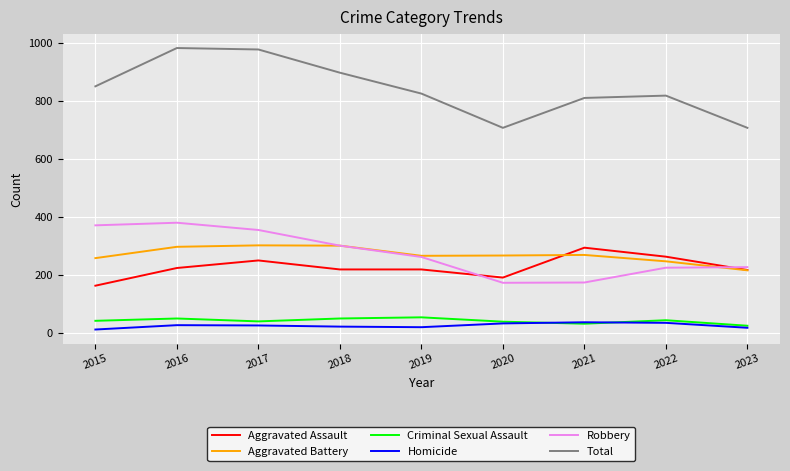

True or false: Homicide and Aggravated Battery intersect in this chart.

False